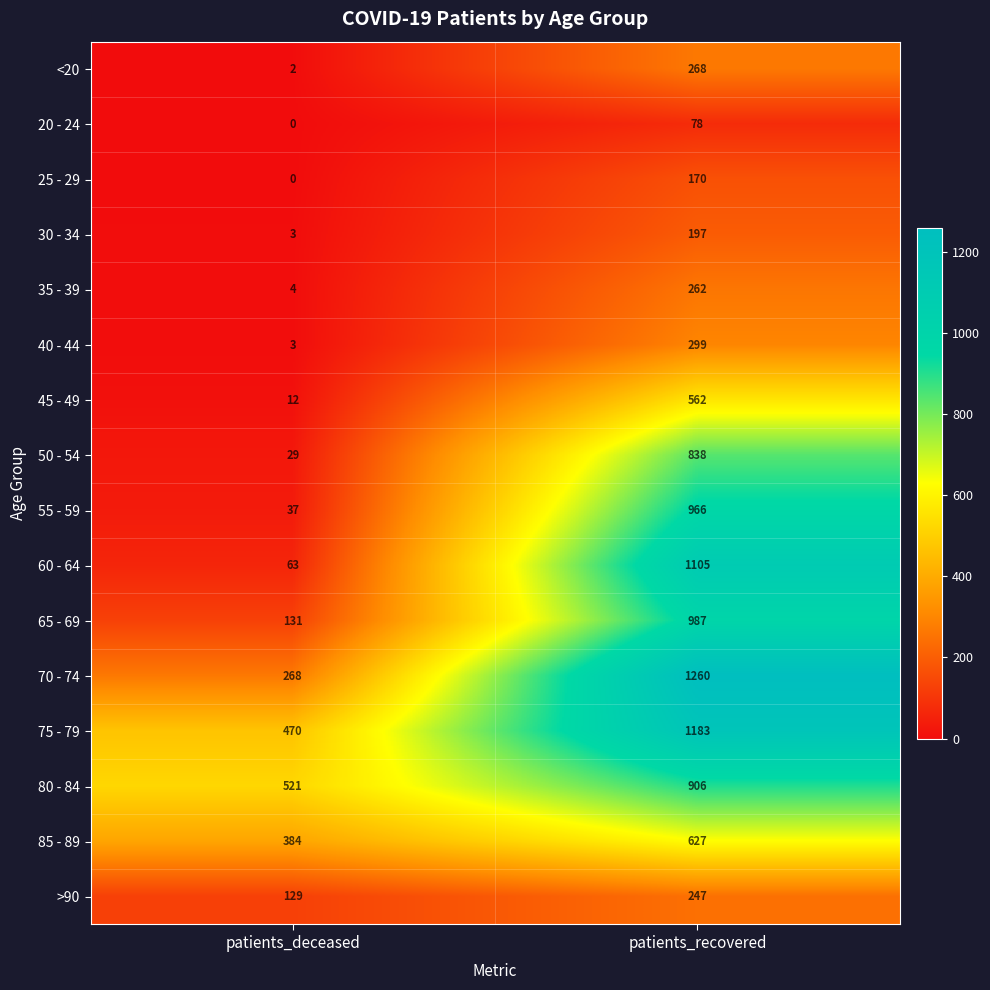

At which category does the chart reach its minimum across all series?

patients_deceased